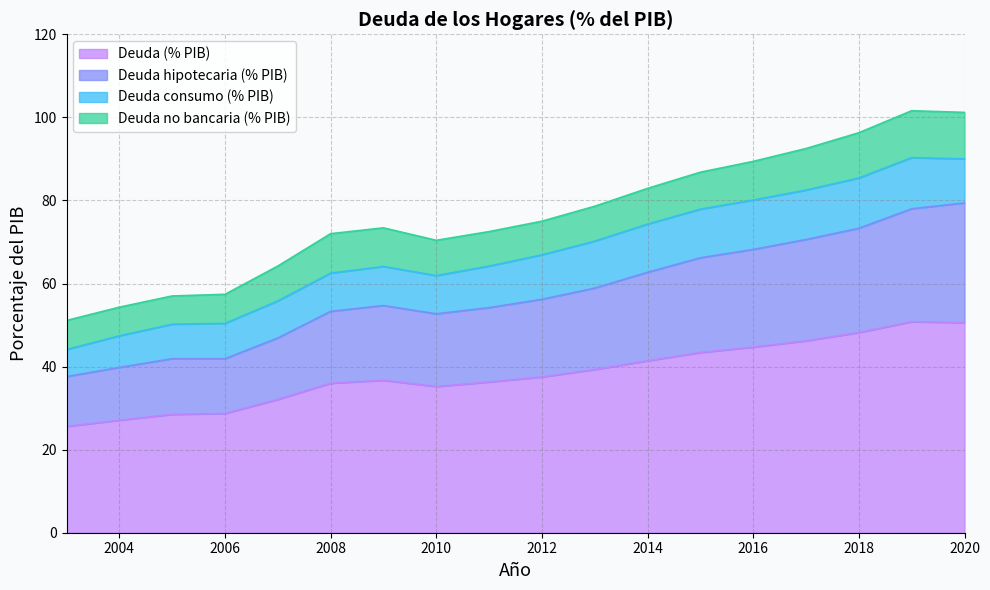

True or false: Deuda hipotecaria (% PIB) and Deuda (% PIB) cross at least once.

False